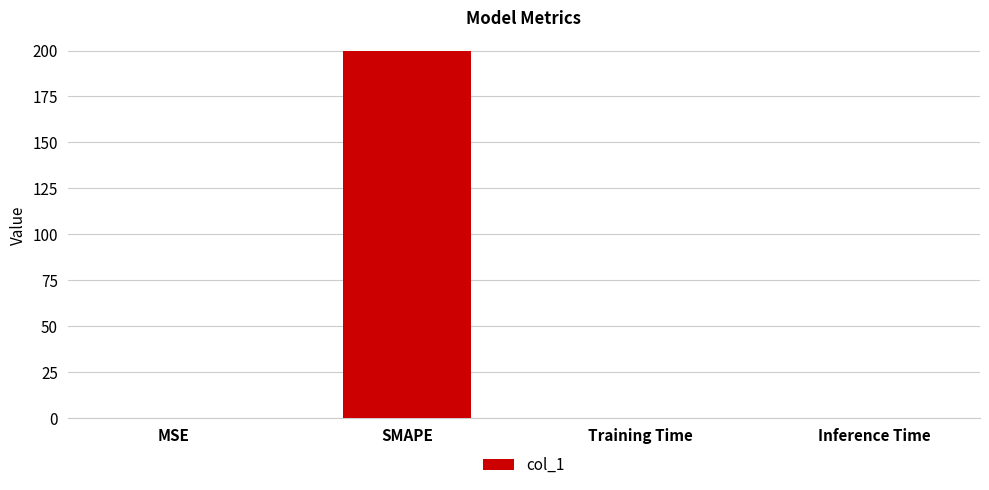

At which category does the chart reach its peak across all series?

SMAPE